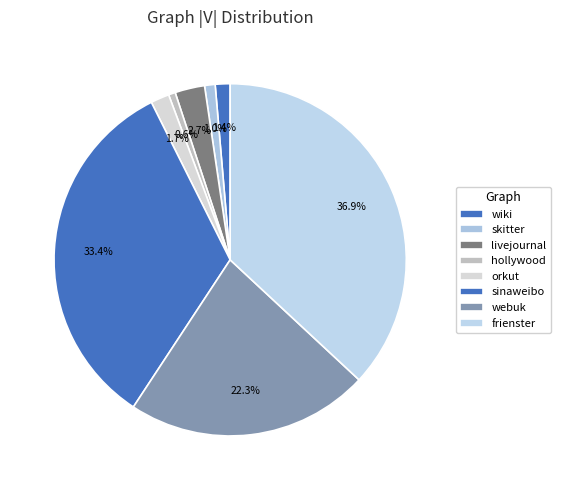

Combined, do wiki and hollywood account for over 50%?

No